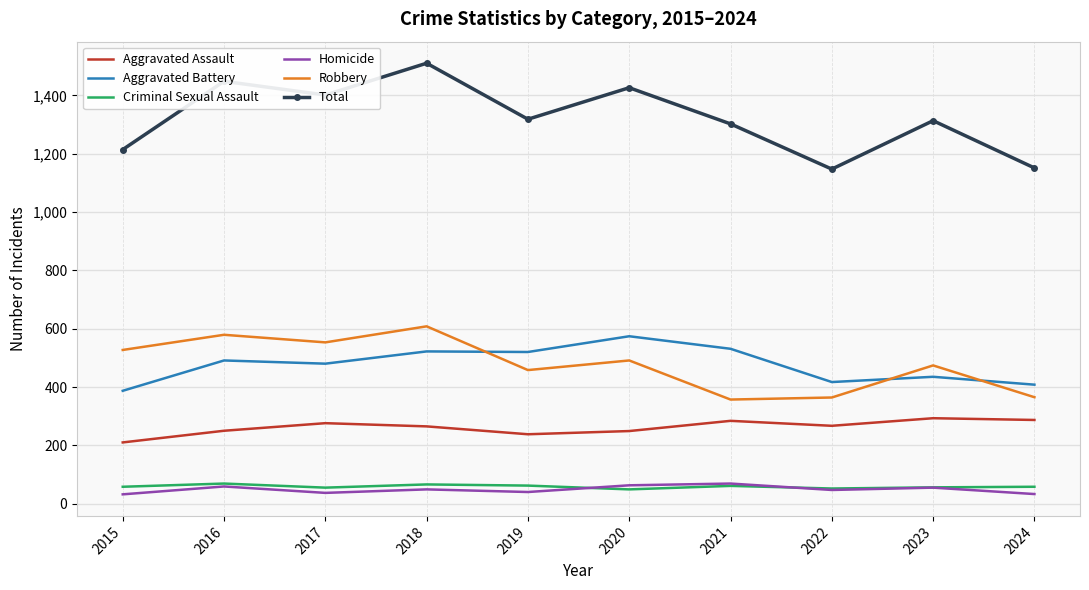

What is the sum of all Aggravated Assault values?

2619